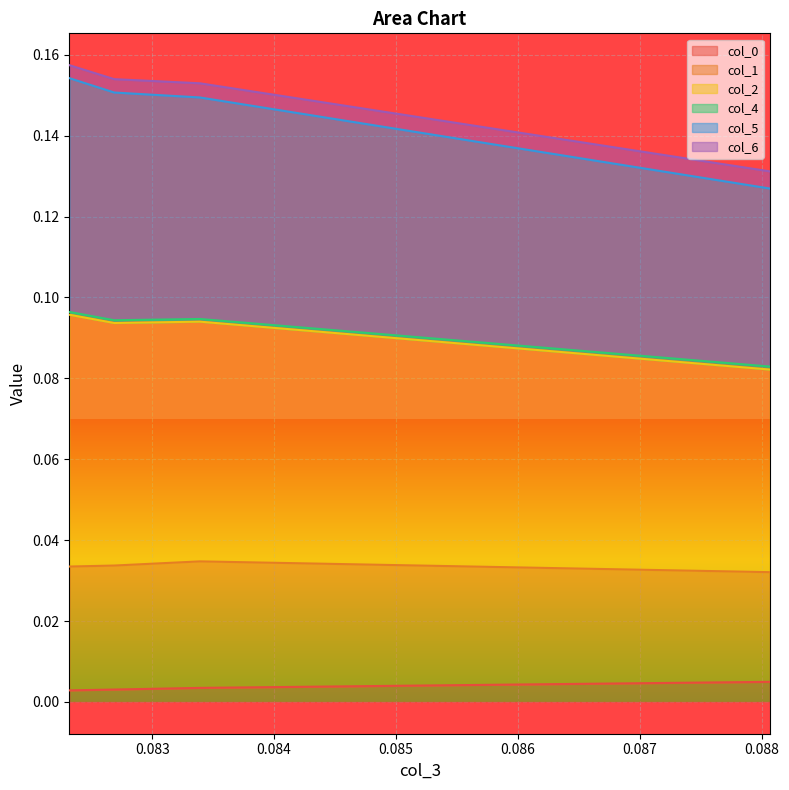

True or false: col_5 and col_0 intersect in this chart.

False